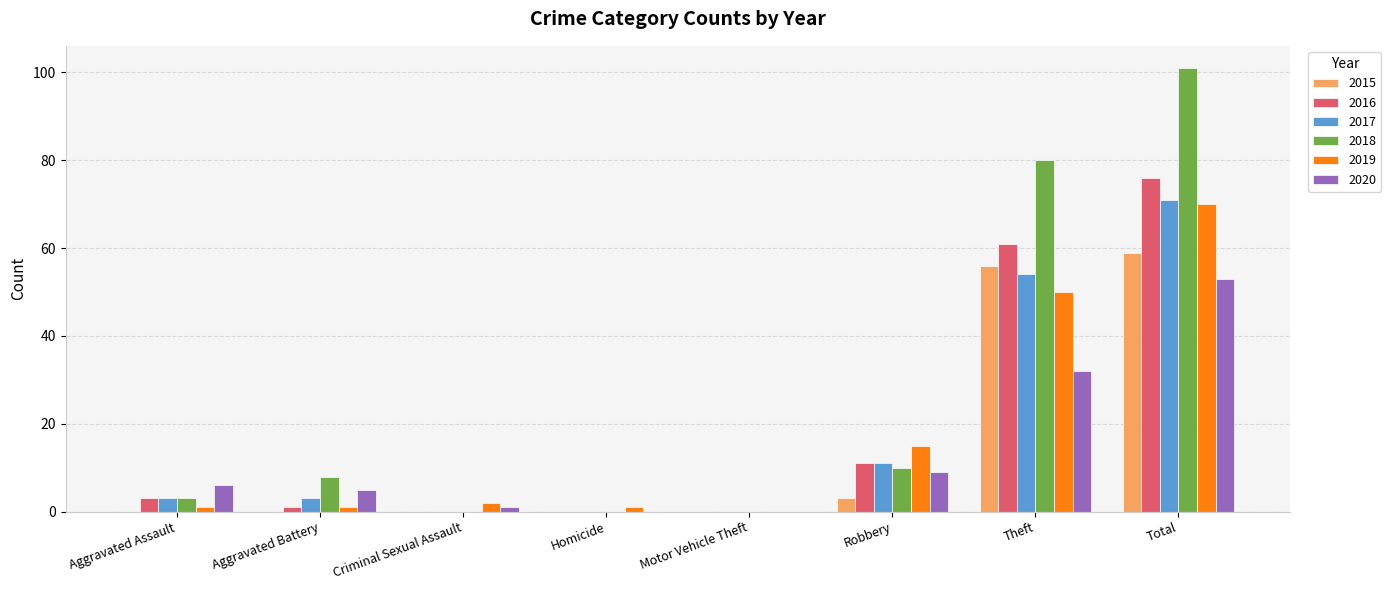

What is the approximate value of 2020 at Total?

53